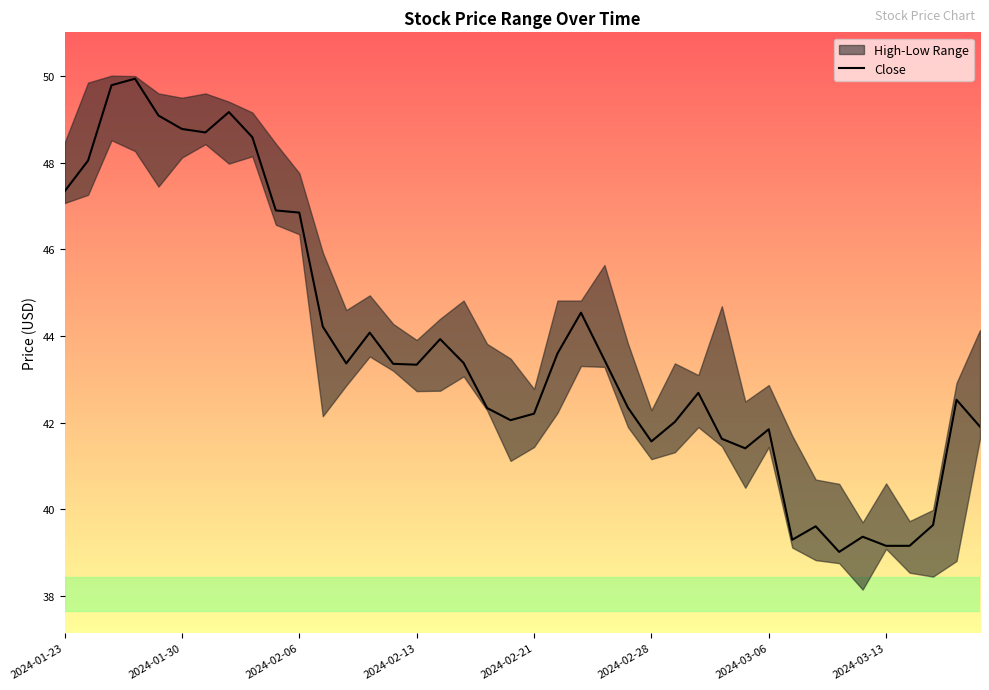

At which label is the value closest to 44?

16